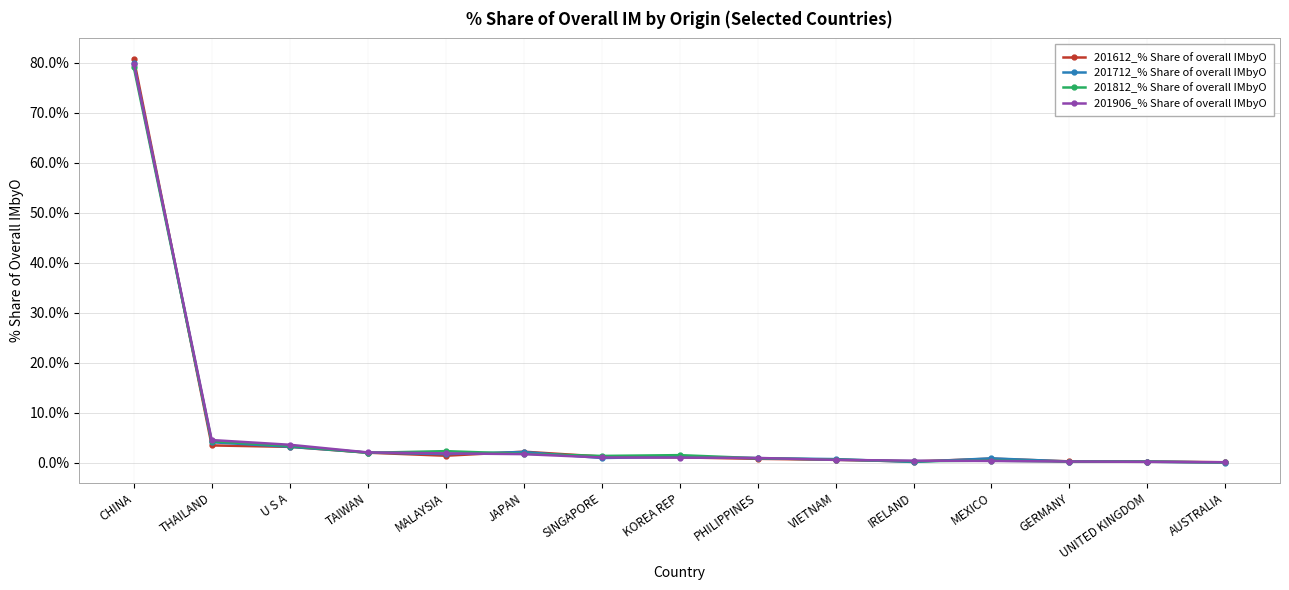

What is the sum of all 201712_% Share of overall IMbyO values?

99.0